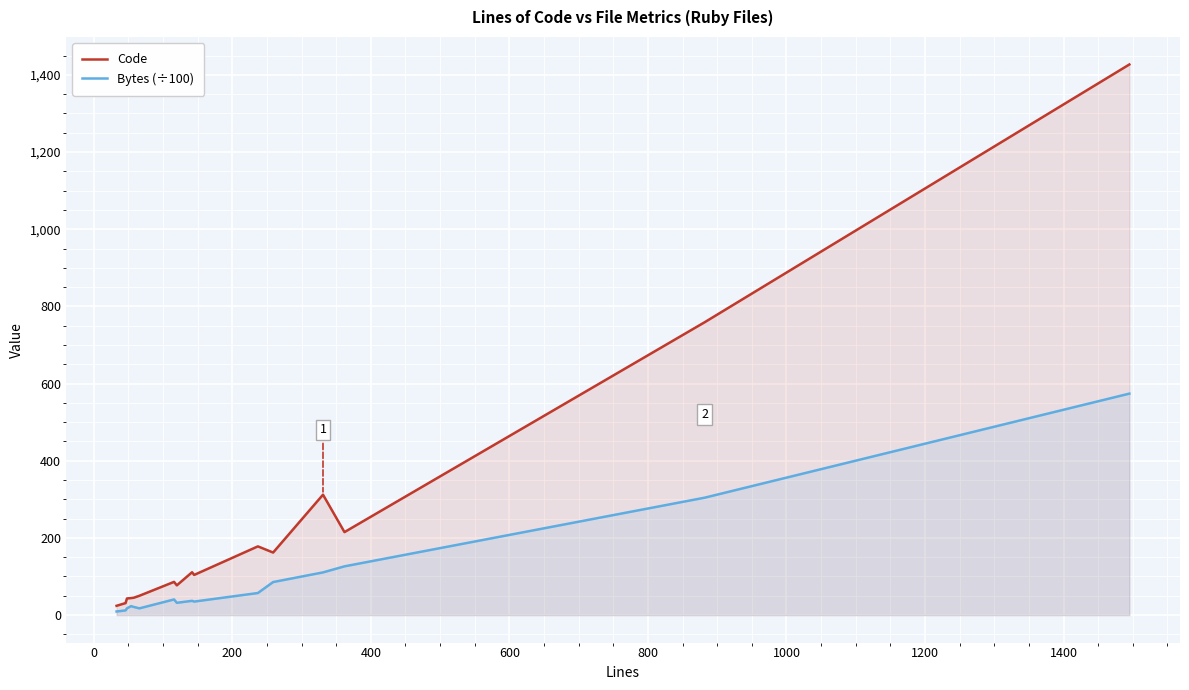

List the series in order of their overall mean, lowest first.

Bytes (÷100), Code